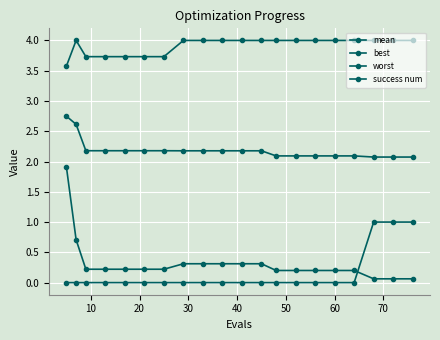

How many distinct data groups are displayed?

4